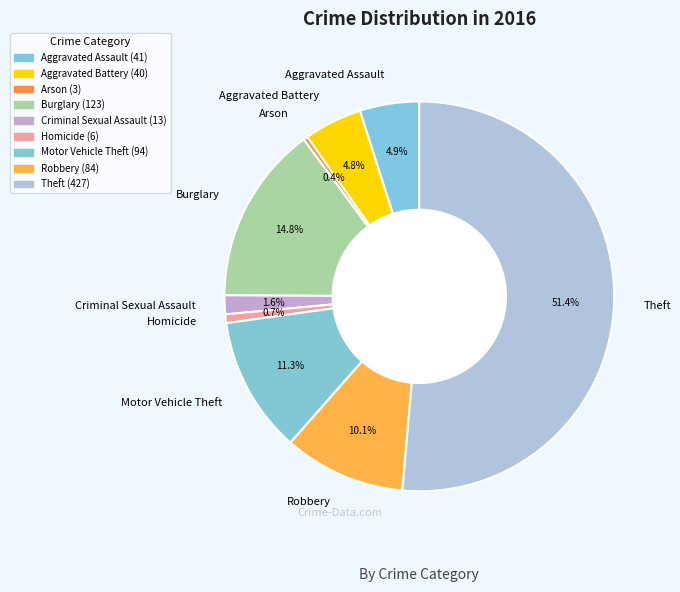

The Arson slice represents 0% of the pie. True or false?

True